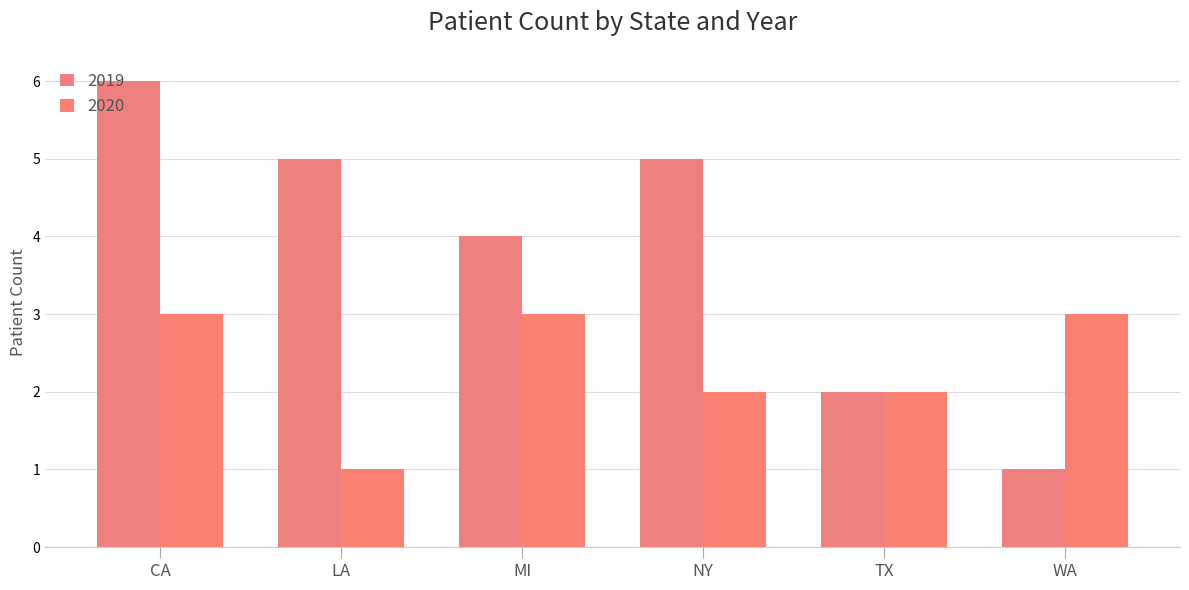

Is the value of 2020 at TX greater than the value of 2019 at WA?

Yes